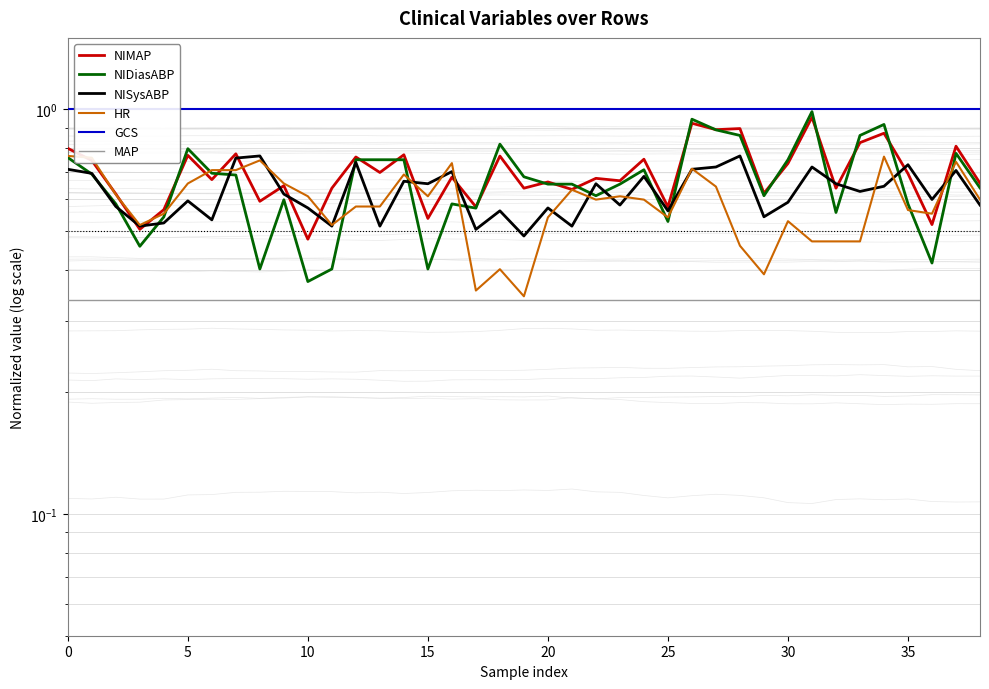

What is the value of the GCS point at the 8th from the left?

1.0